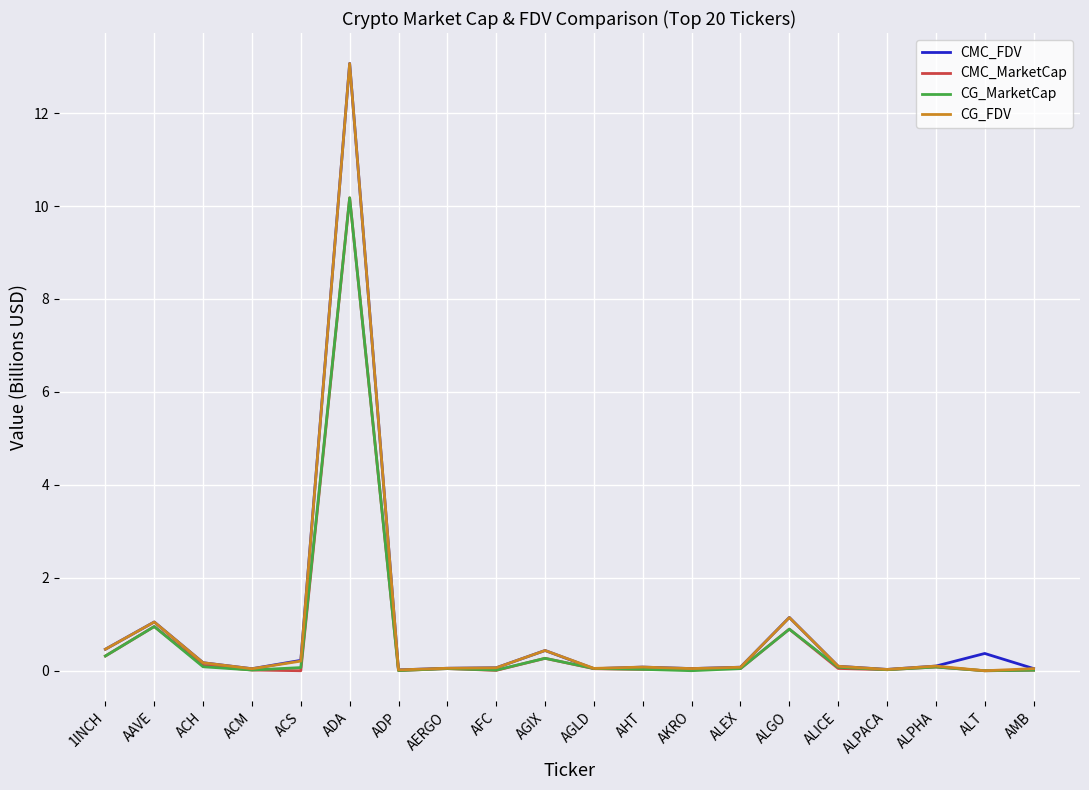

The CMC_FDV series shows 0.0 at AKRO. True or false?

True